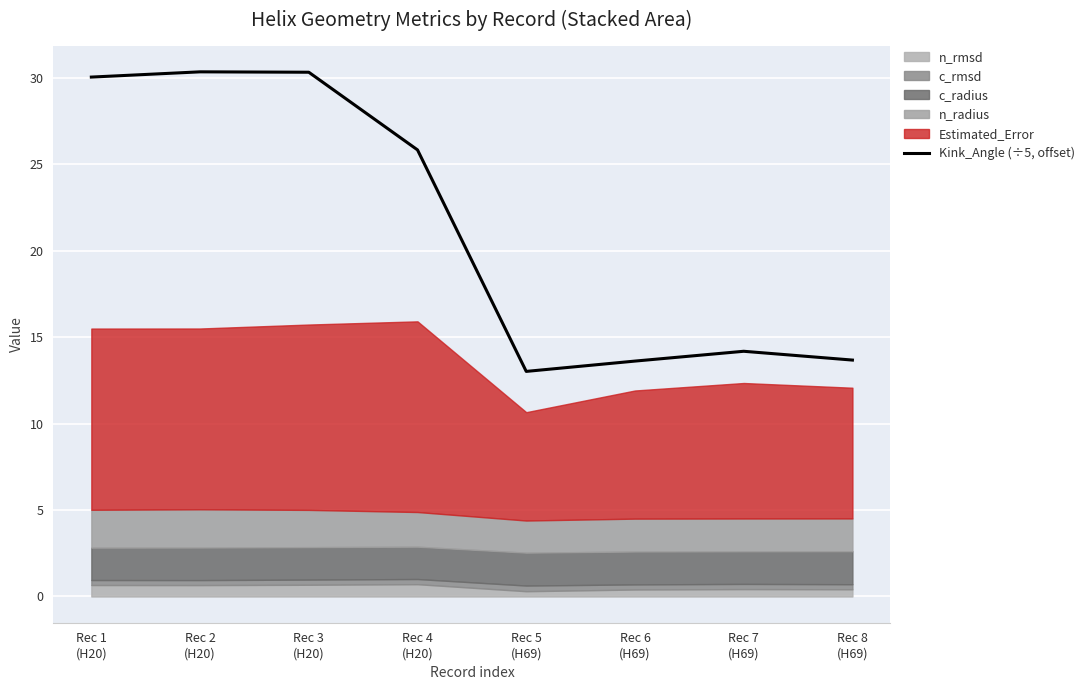

At which label is the value closest to 21?

Rec 4
(H20)